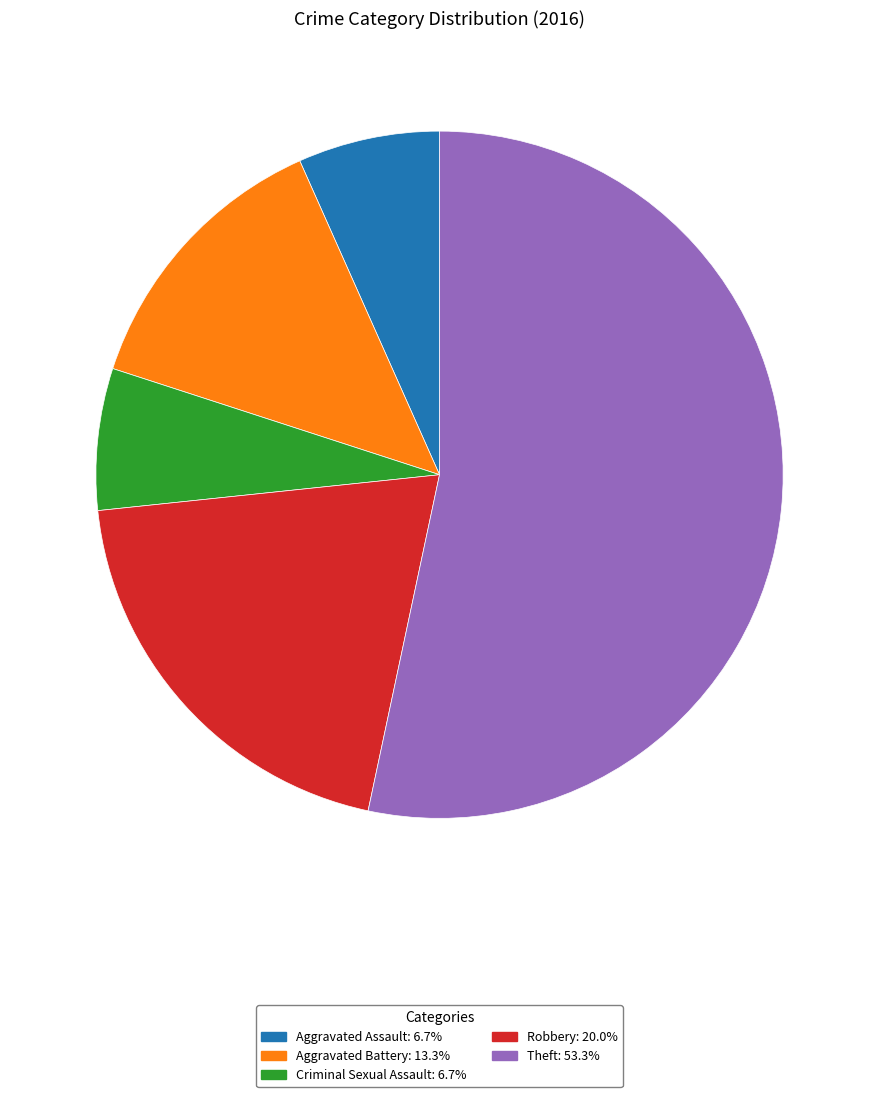

How many segments does this pie chart have?

5